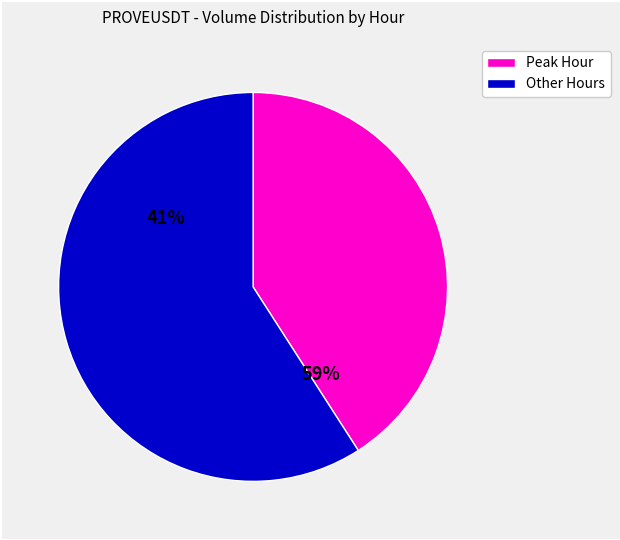

The 2025-09-08T13 slice represents 3% of the pie. True or false?

False